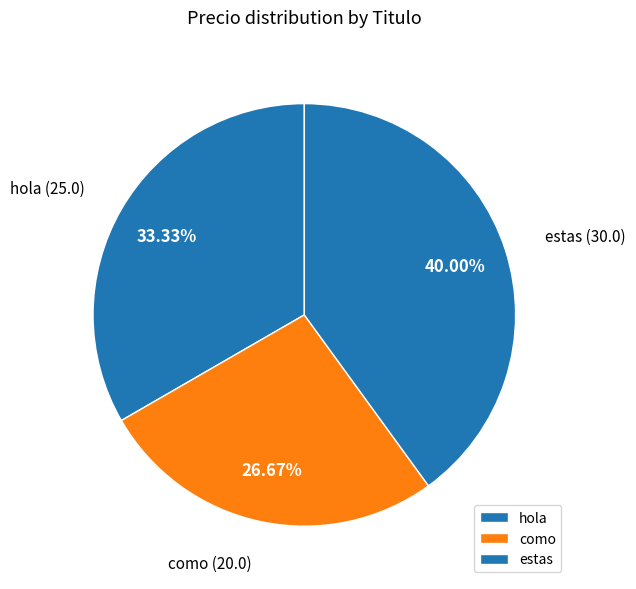

Rank the categories by value from lowest to highest.

como, hola, estas